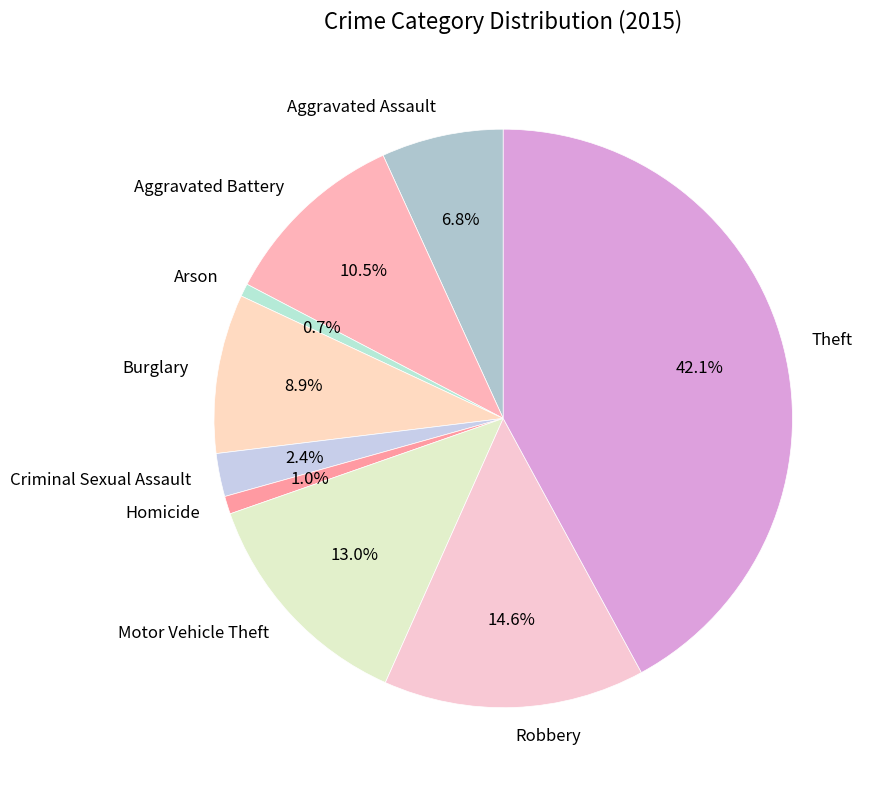

Do Burglary and Arson together represent more than half of the pie?

No